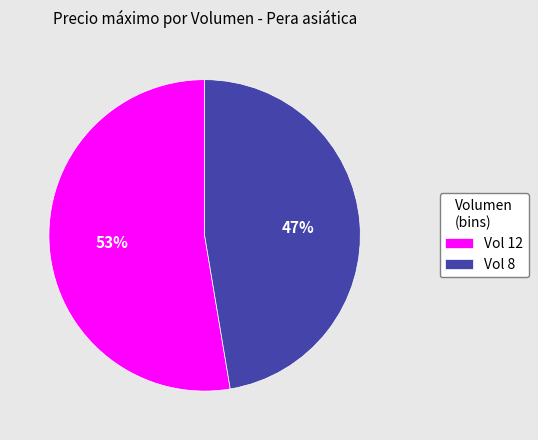

Which slice represents more than half of the pie?

Vol 12